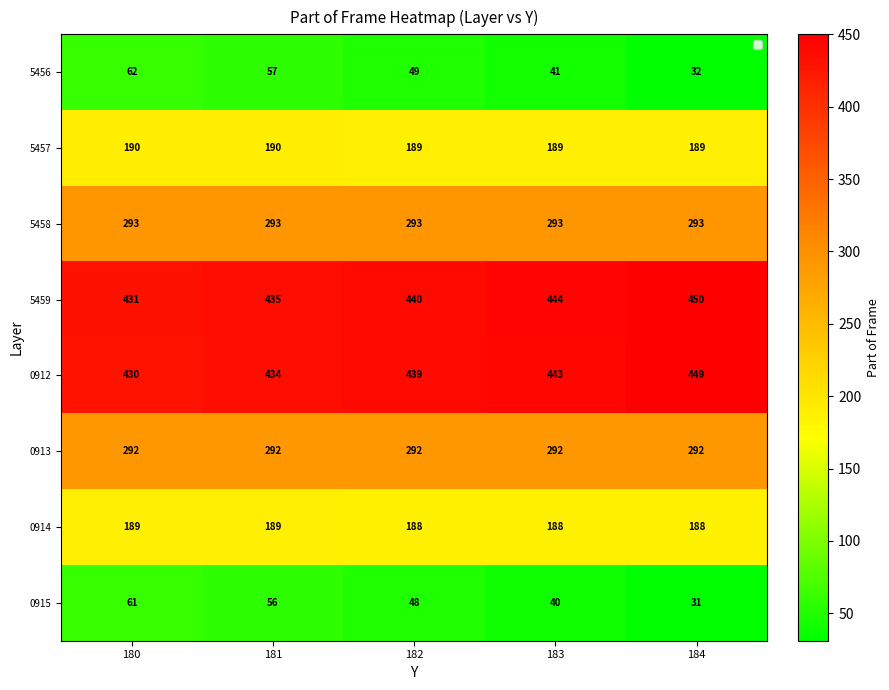

What is the difference between the maximum and minimum values in the 5459 series?

19